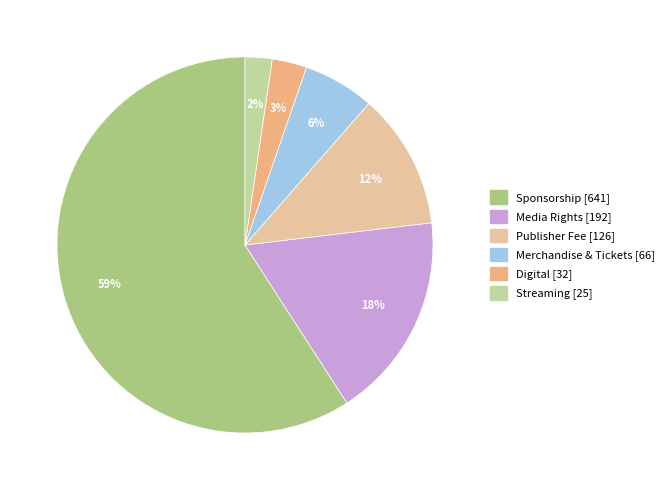

Which has a higher value, Digital or Merchandise & Tickets?

Merchandise & Tickets